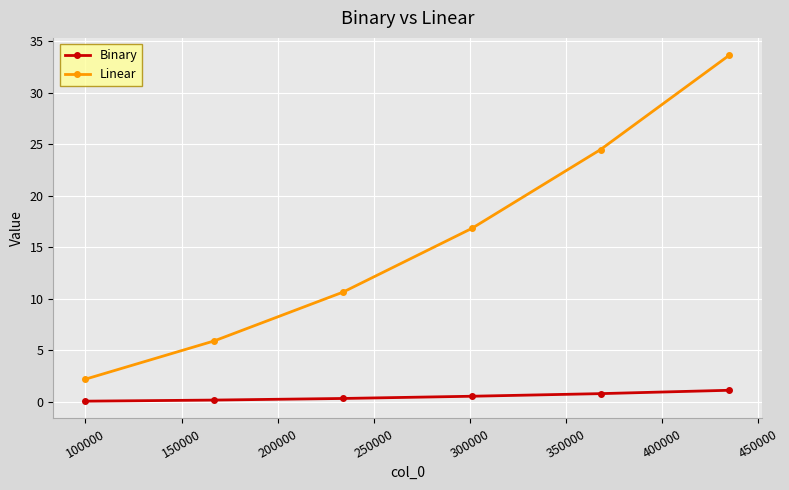

What is the value of the Linear point at the 5th from the left?

24.5